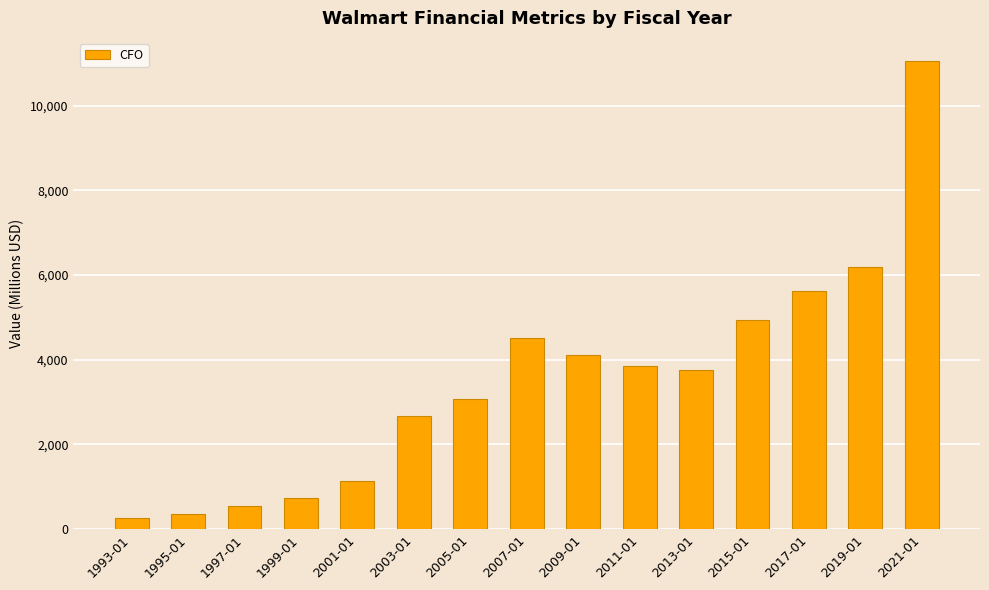

What is the sum of all values?

52793.2